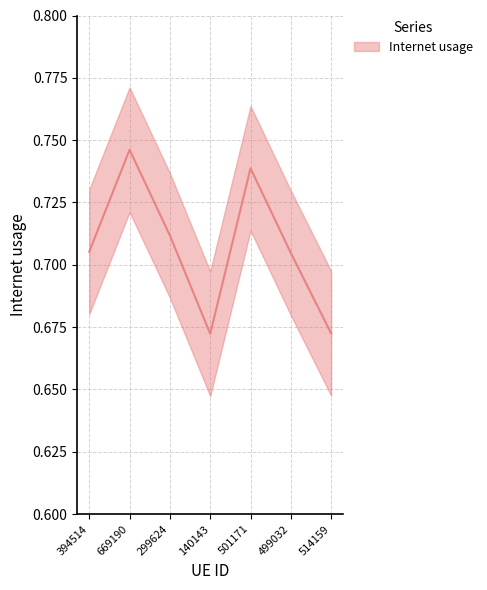

What is the label of the 4th point from the right?

140143